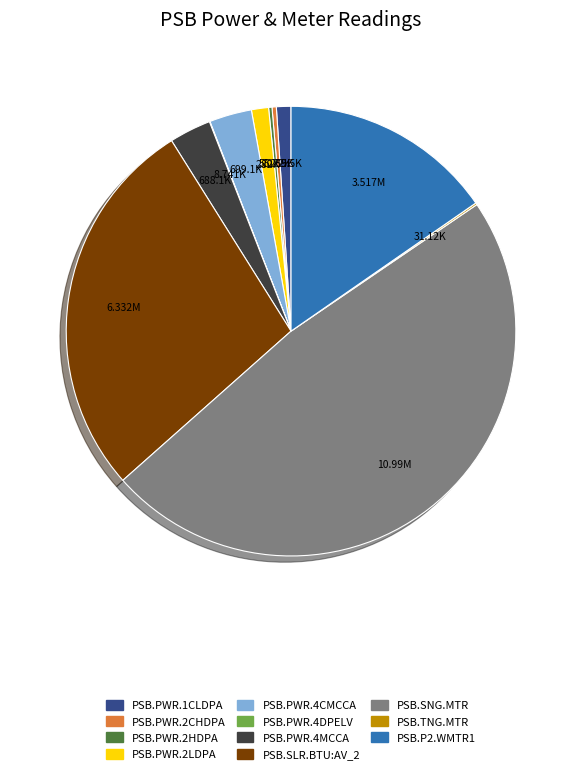

Does any single category account for the majority?

No